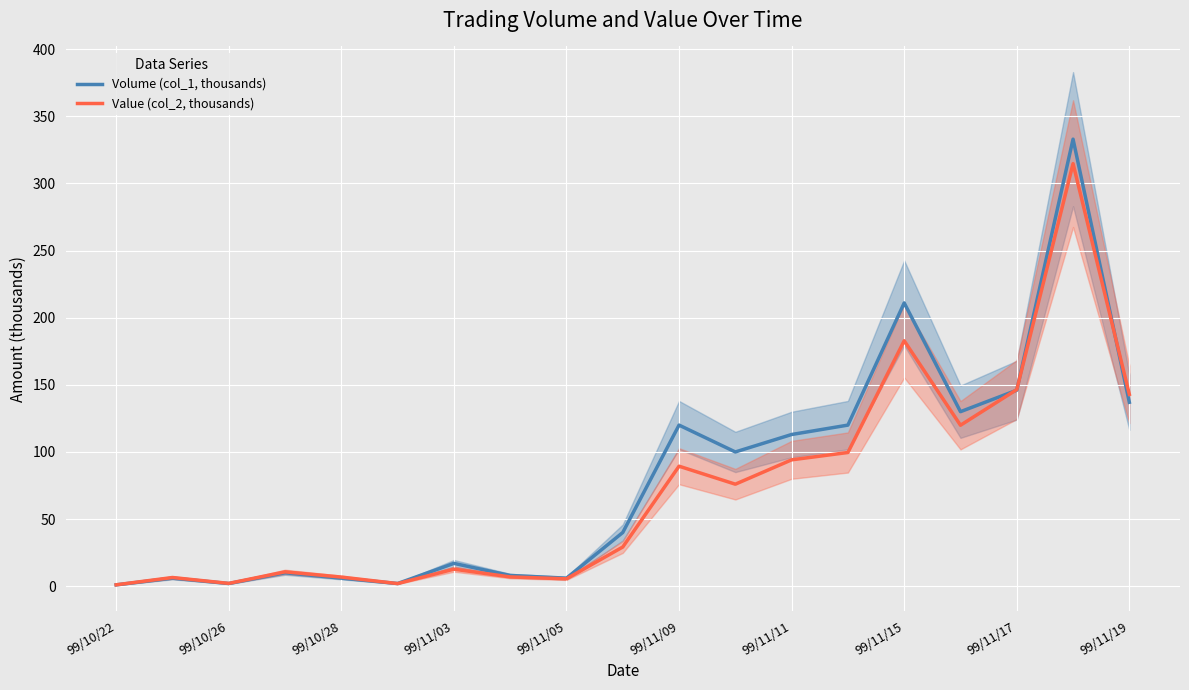

At which category does the chart reach its minimum across all series?

99/10/22